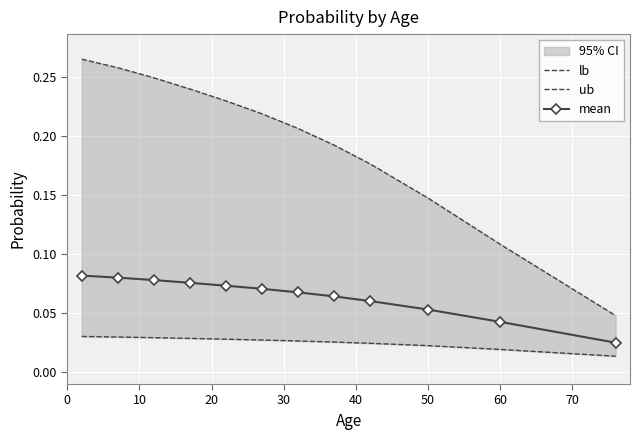

Reading left to right, list all the values displayed in this chart.

lb: 0.0	0.0	0.0	0.0	0.0	0.0	0.0	0.0	0.0	0.0	0.0	0.0
ub: 0.3	0.3	0.2	0.2	0.2	0.2	0.2	0.2	0.2	0.1	0.1	0.0
mean: 0.1	0.1	0.1	0.1	0.1	0.1	0.1	0.1	0.1	0.1	0.0	0.0